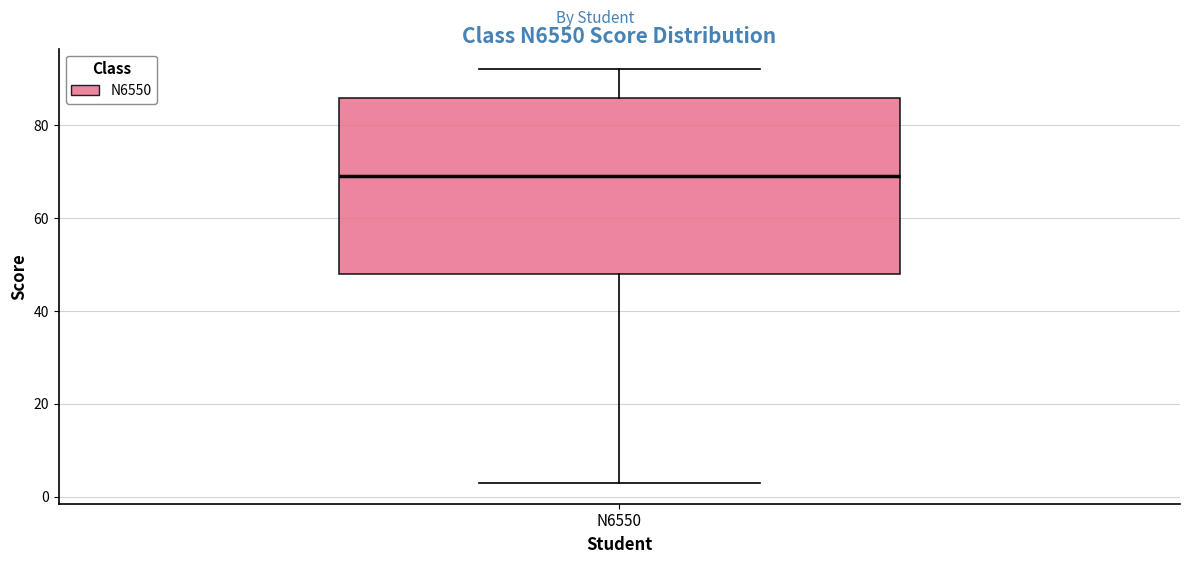

Where does the median line of the box for N6550 sit on the y-axis? The values are not printed on the chart, so give them approximately, as read against the axis.

70